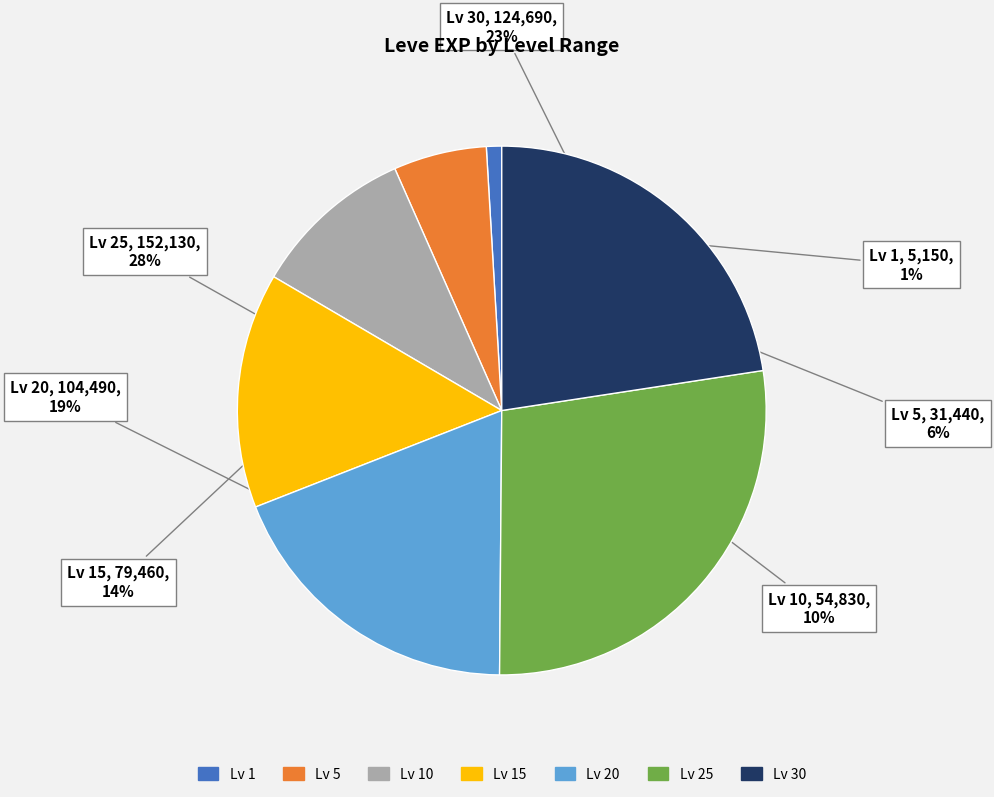

Count the number of slices in the pie.

7